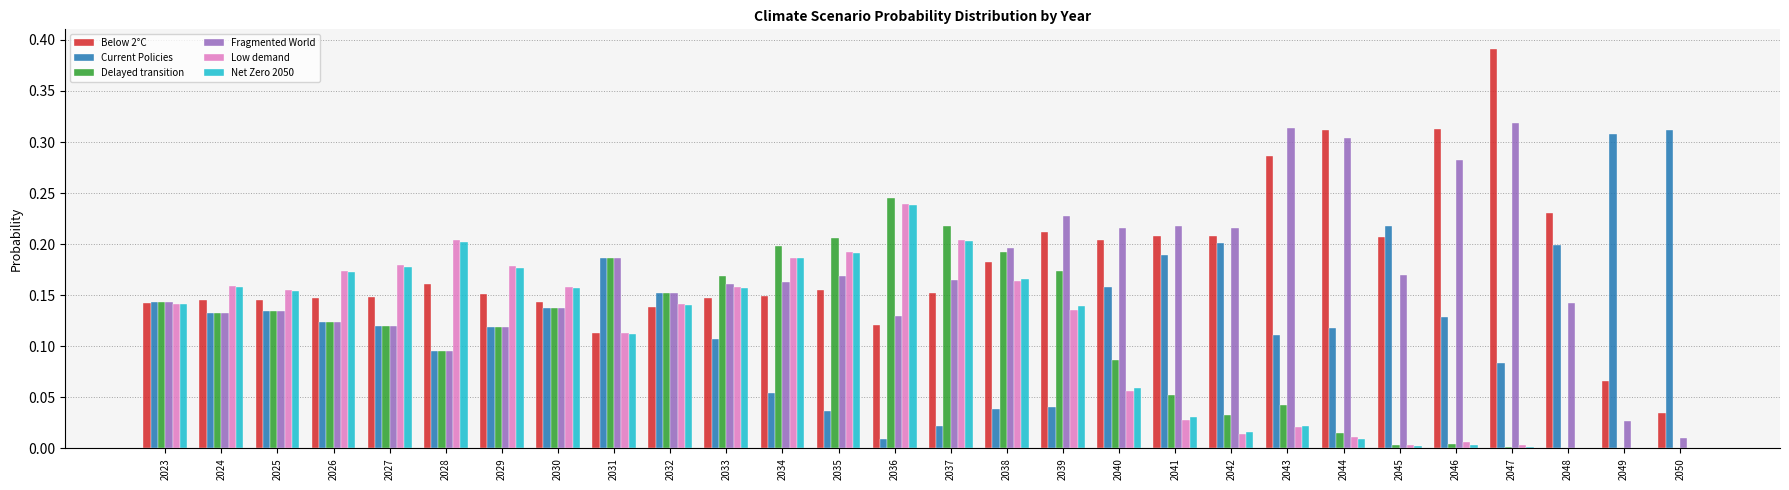

Which label corresponds to the largest value in the chart?

2047